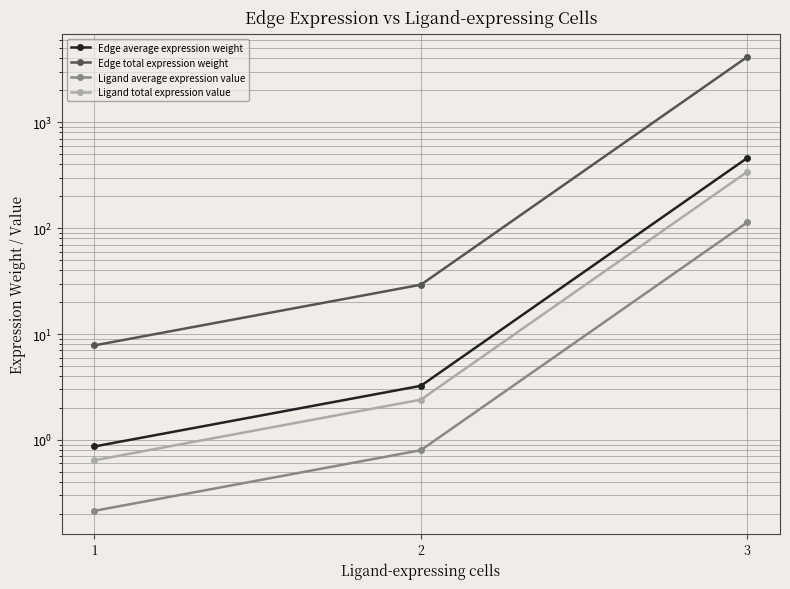

What are all the series names shown in the legend?

Edge average expression weight, Edge total expression weight, Ligand average expression value, Ligand total expression value